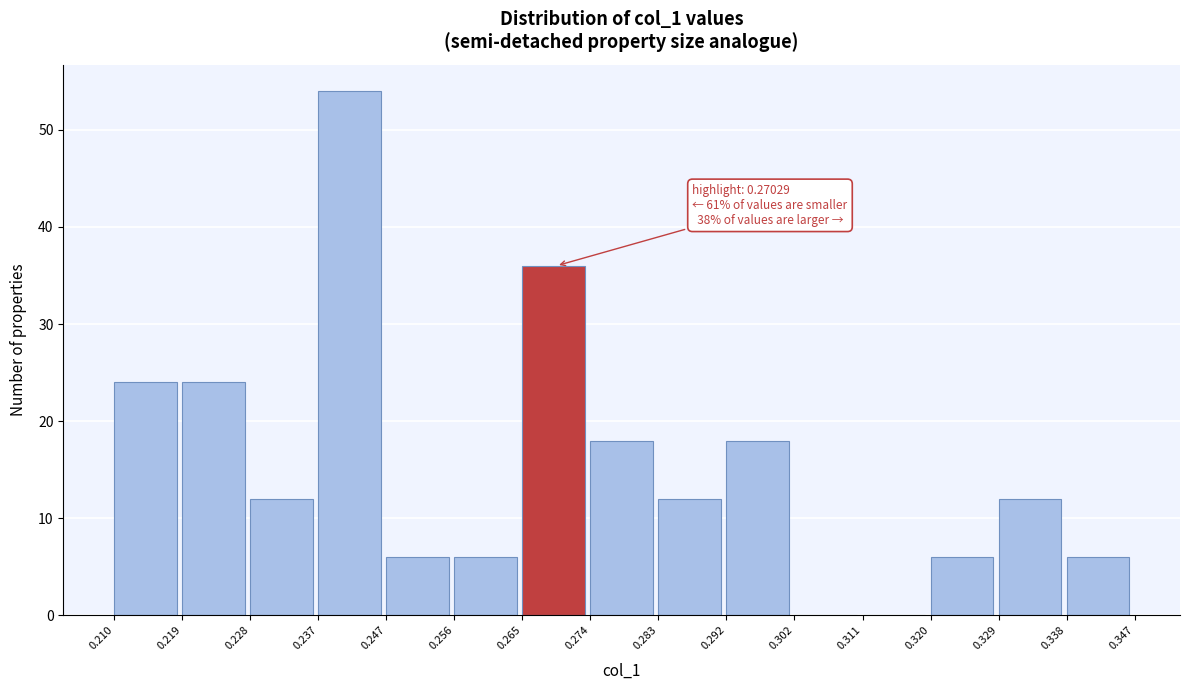

Over which range of the x-axis is the bar tallest?

0.237 to 0.247